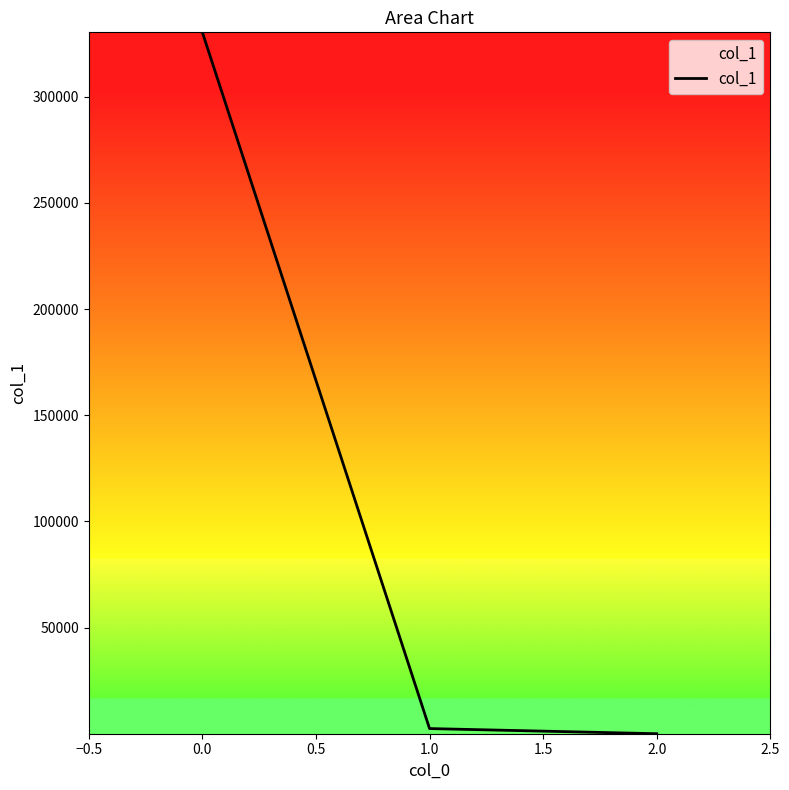

The chart shows a value of 132991.4 at 0.0. True or false?

False